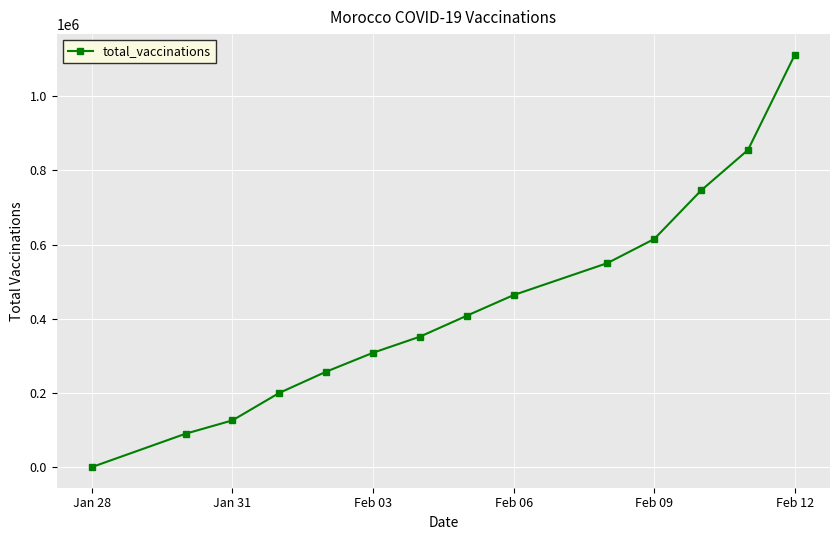

True or false: the data has more than 2 interior local peaks.

False